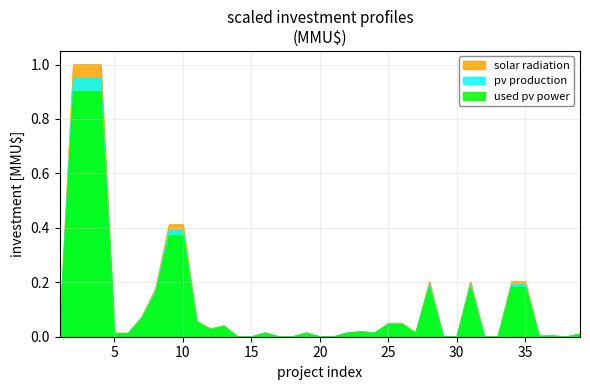

The value of used pv power at 29 is 0.0. True or false?

True